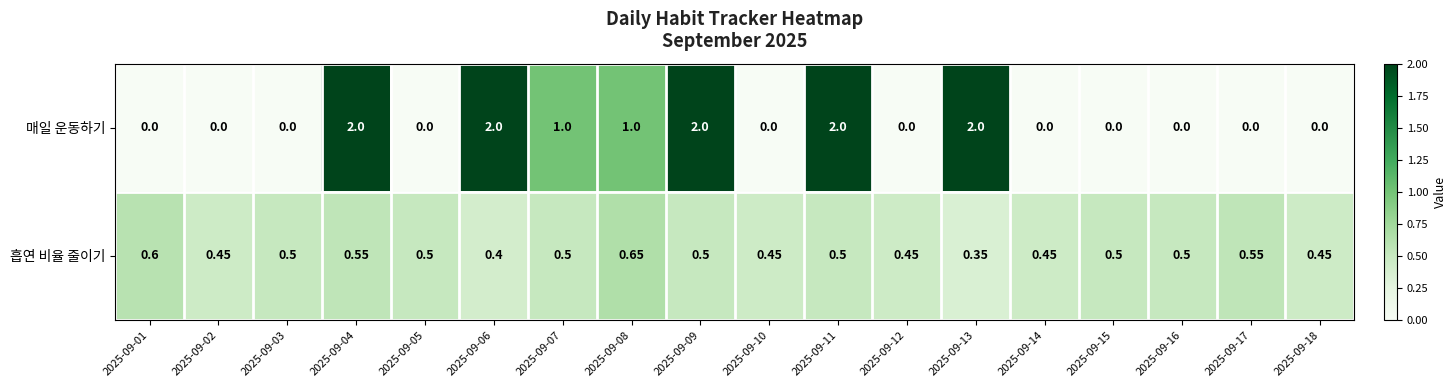

At which category is the sum across all series the highest?

2025-09-04